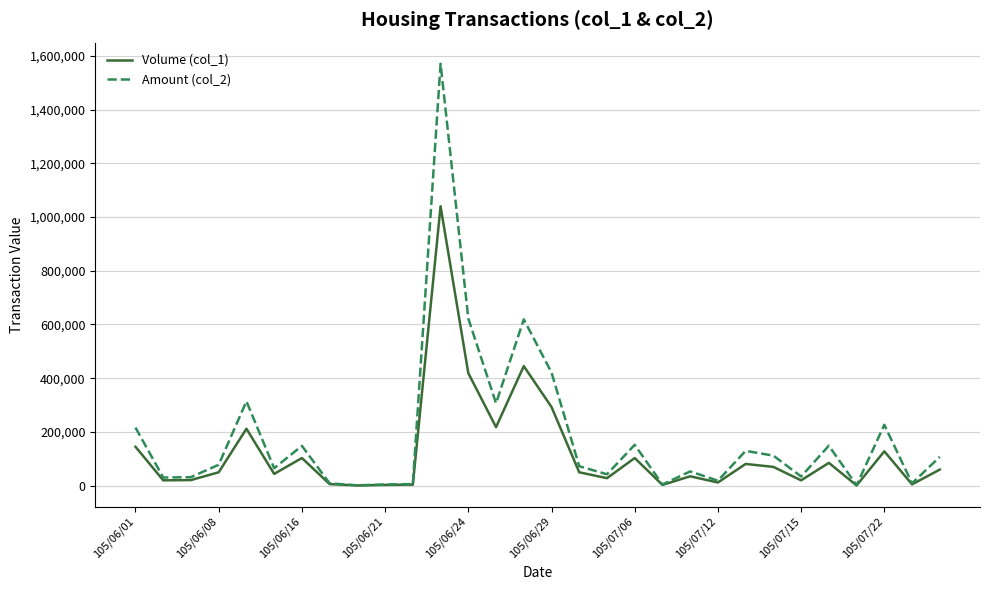

Which series has the widest spread of values?

Amount (col_2)